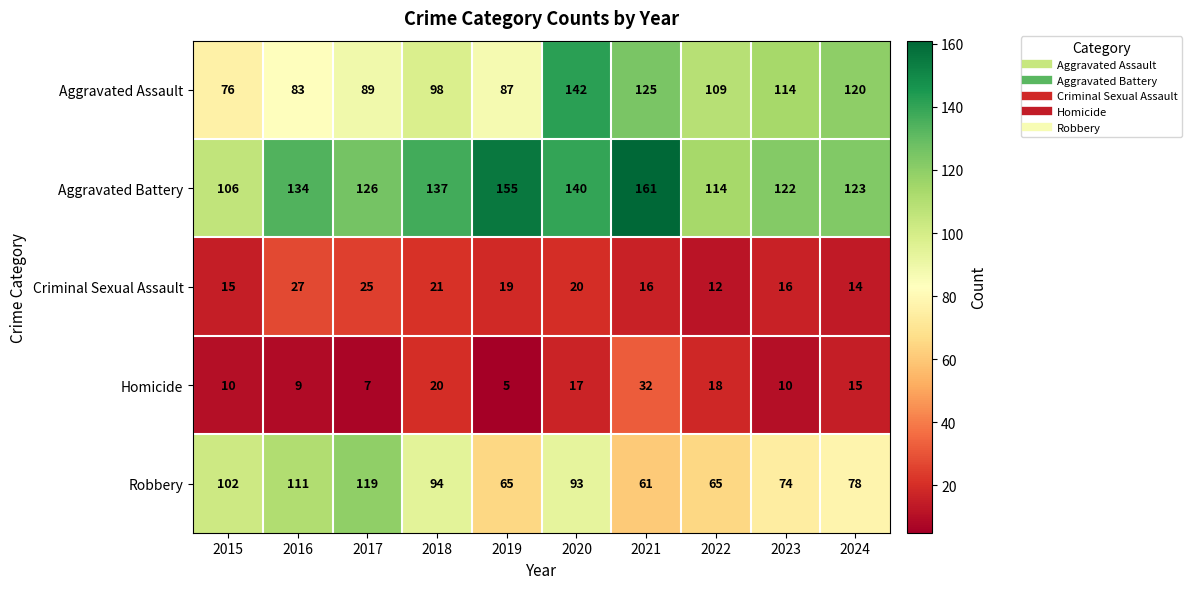

Which series has the largest total across all categories?

Aggravated Battery